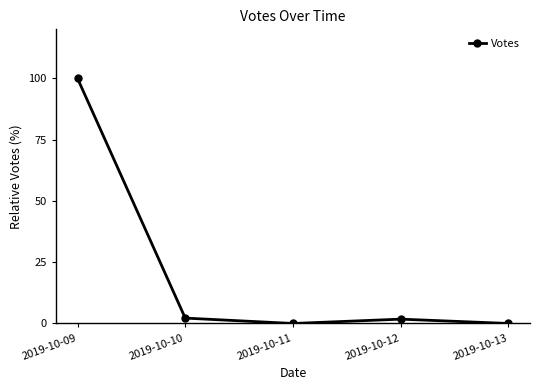

At which category does the data reach its first local peak?

2019-10-12